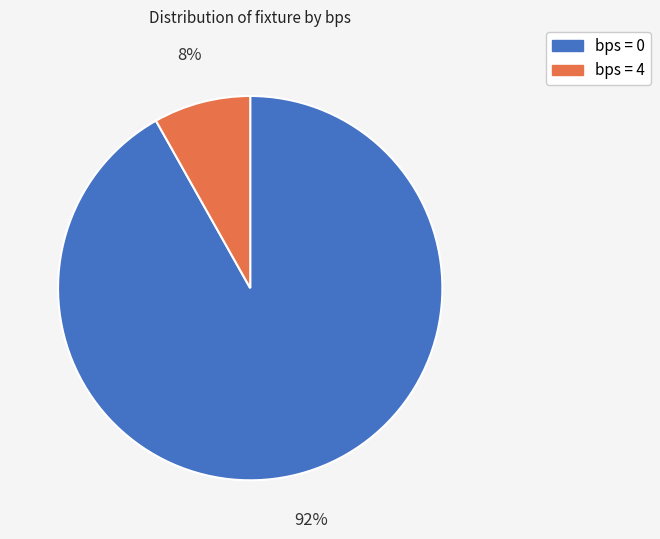

Does any single category account for the majority?

Yes